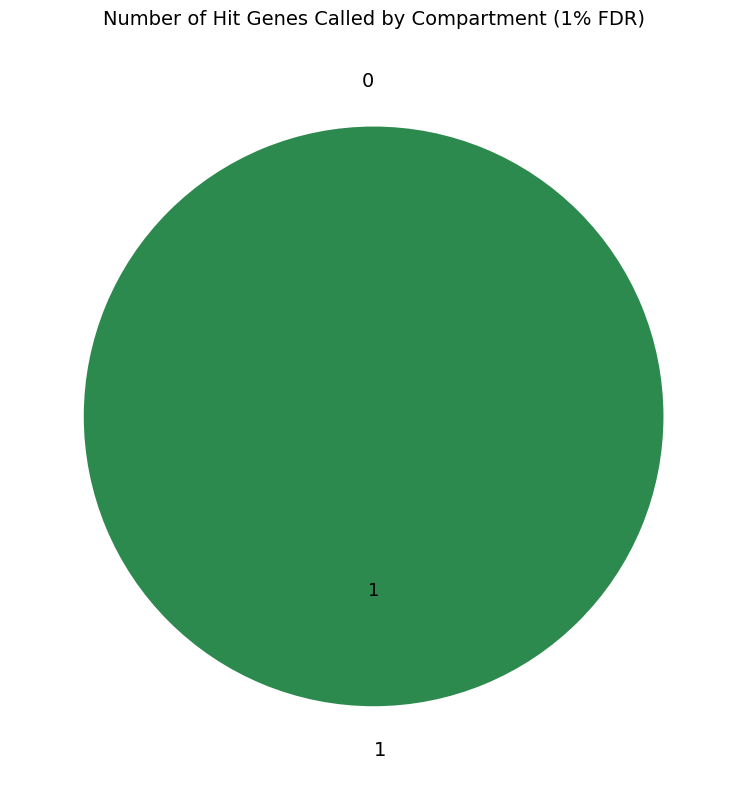

The 1 slice represents 99% of the pie. True or false?

False